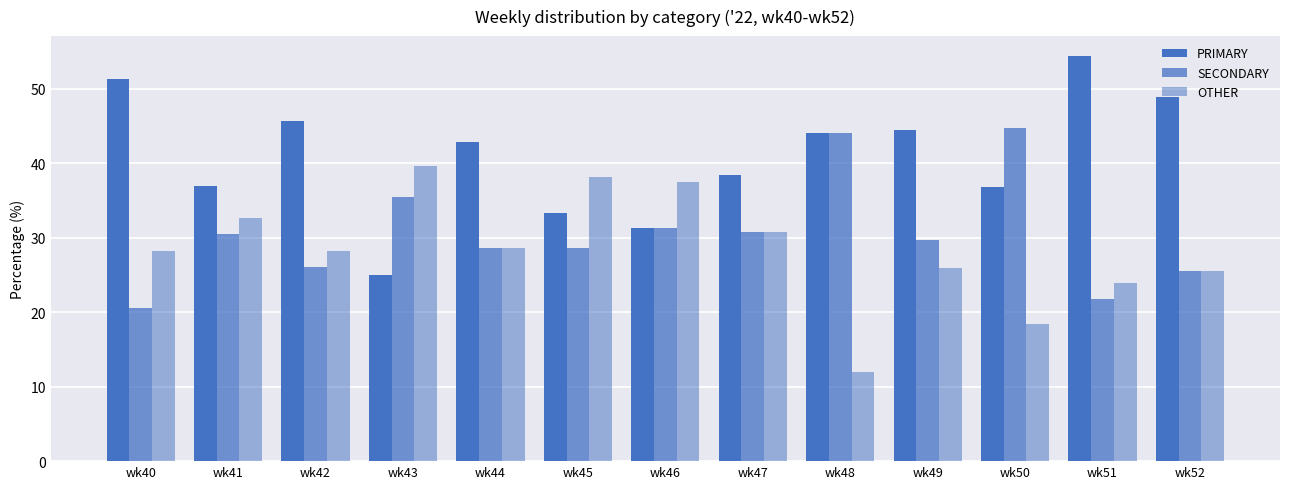

How many data points does each series have?

13